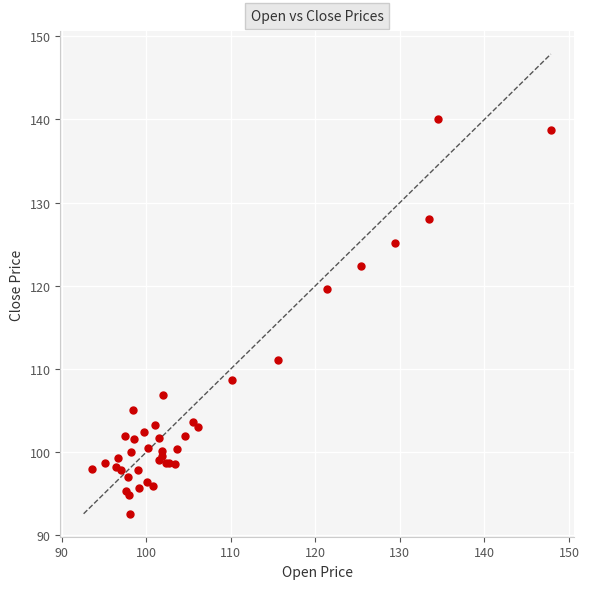

What Y value in the scatter plot is closest to 116?

119.6